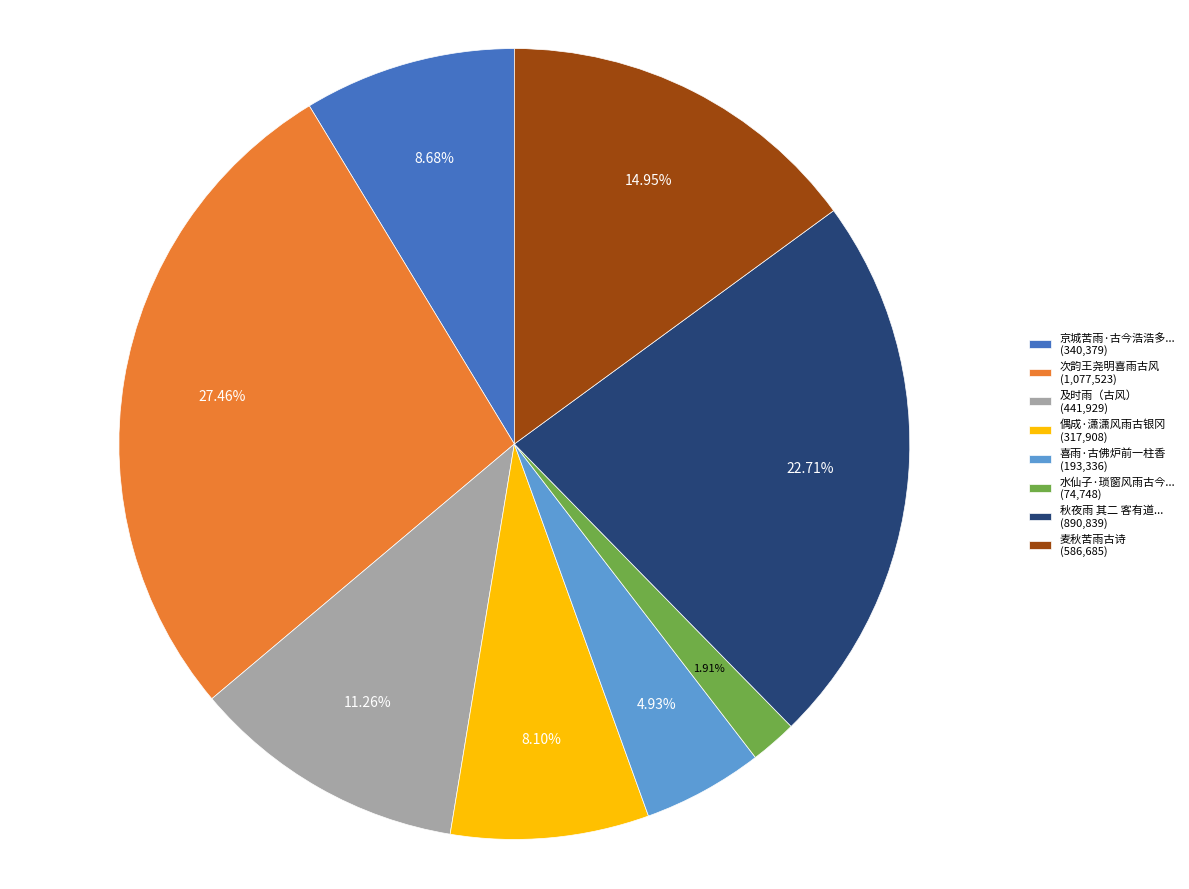

Between 秋夜雨 其二 客有道... (890,839) and 麦秋苦雨古诗 (586,685), which is larger?

秋夜雨 其二 客有道... (890,839)